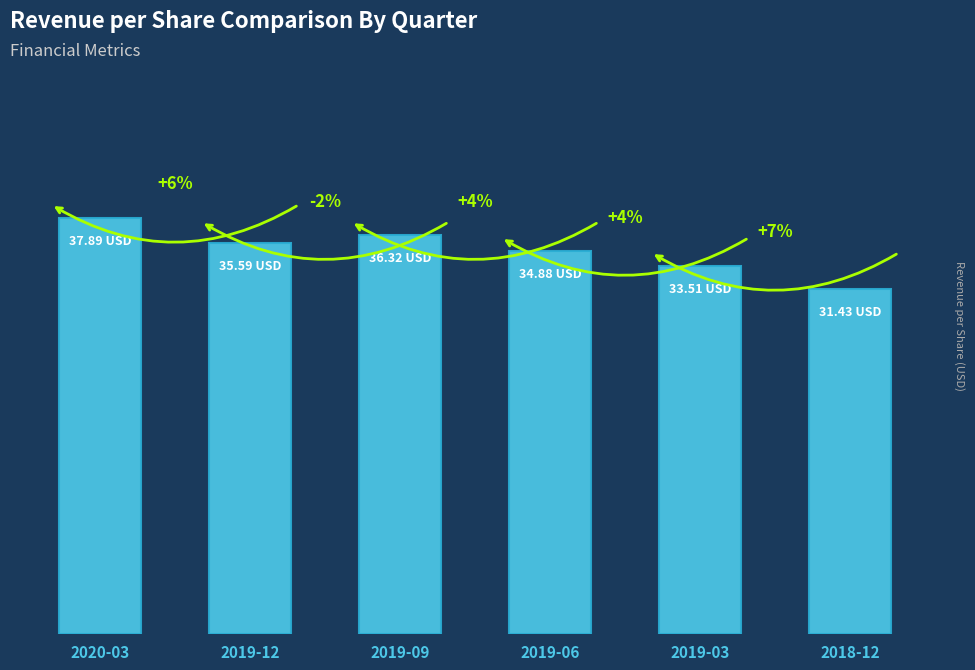

Rank the categories by value from highest to lowest.

2020-03, 2019-09, 2019-12, 2019-06, 2019-03, 2018-12